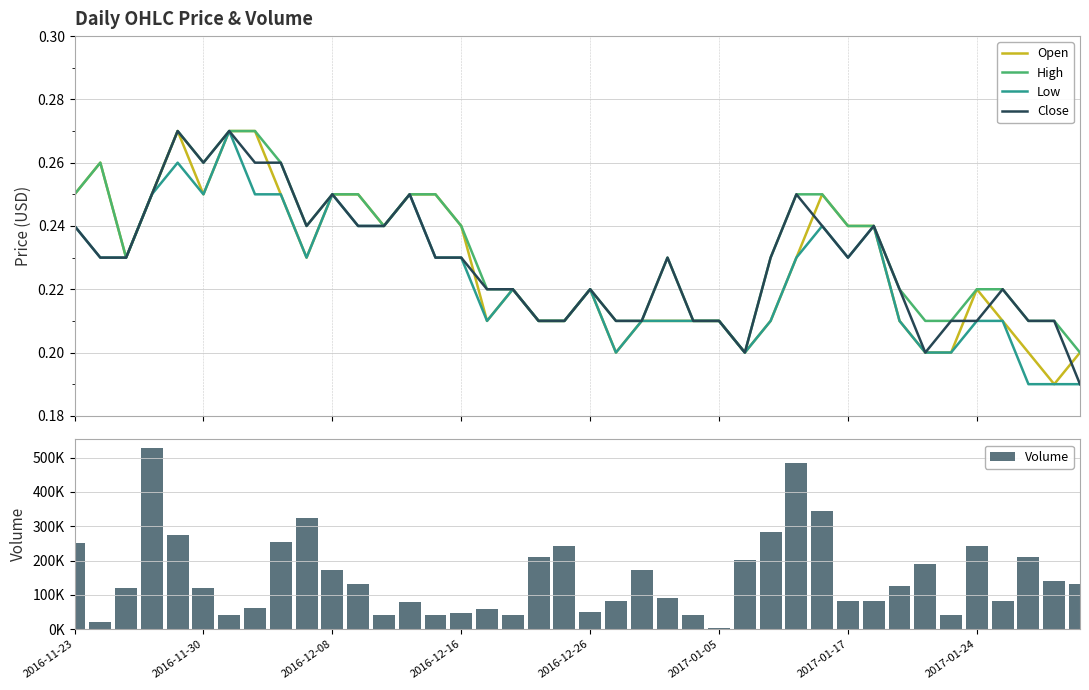

Are the bars horizontal?

No